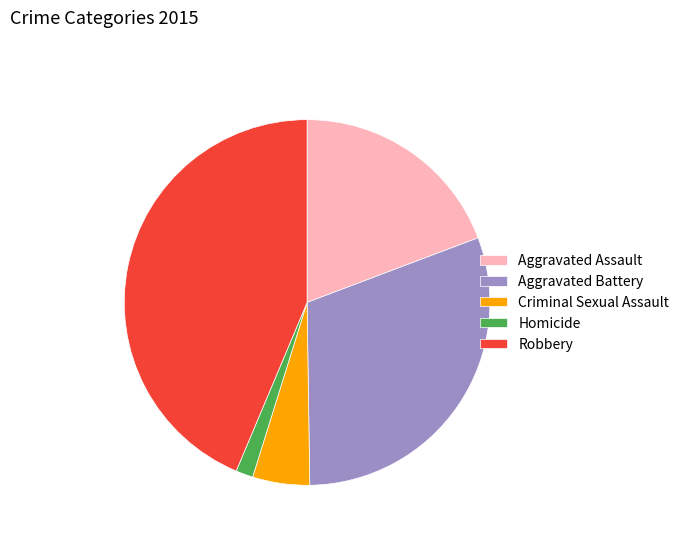

What is the ratio of the value at Aggravated Battery to the value at Robbery?

0.7